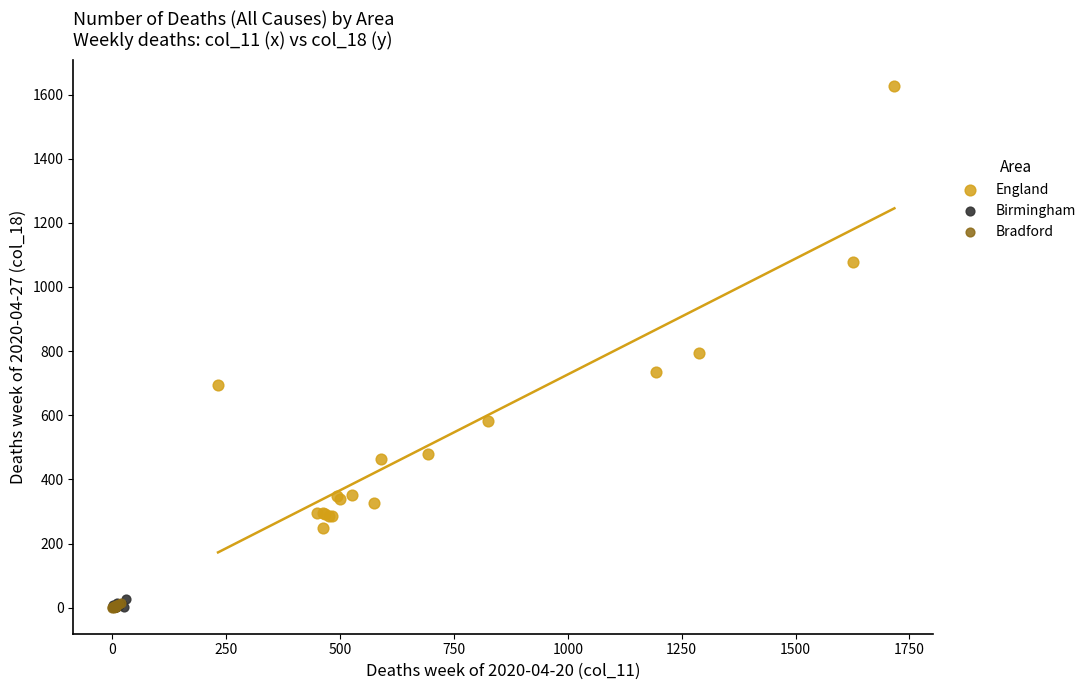

Which series reaches the maximum Y coordinate?

England